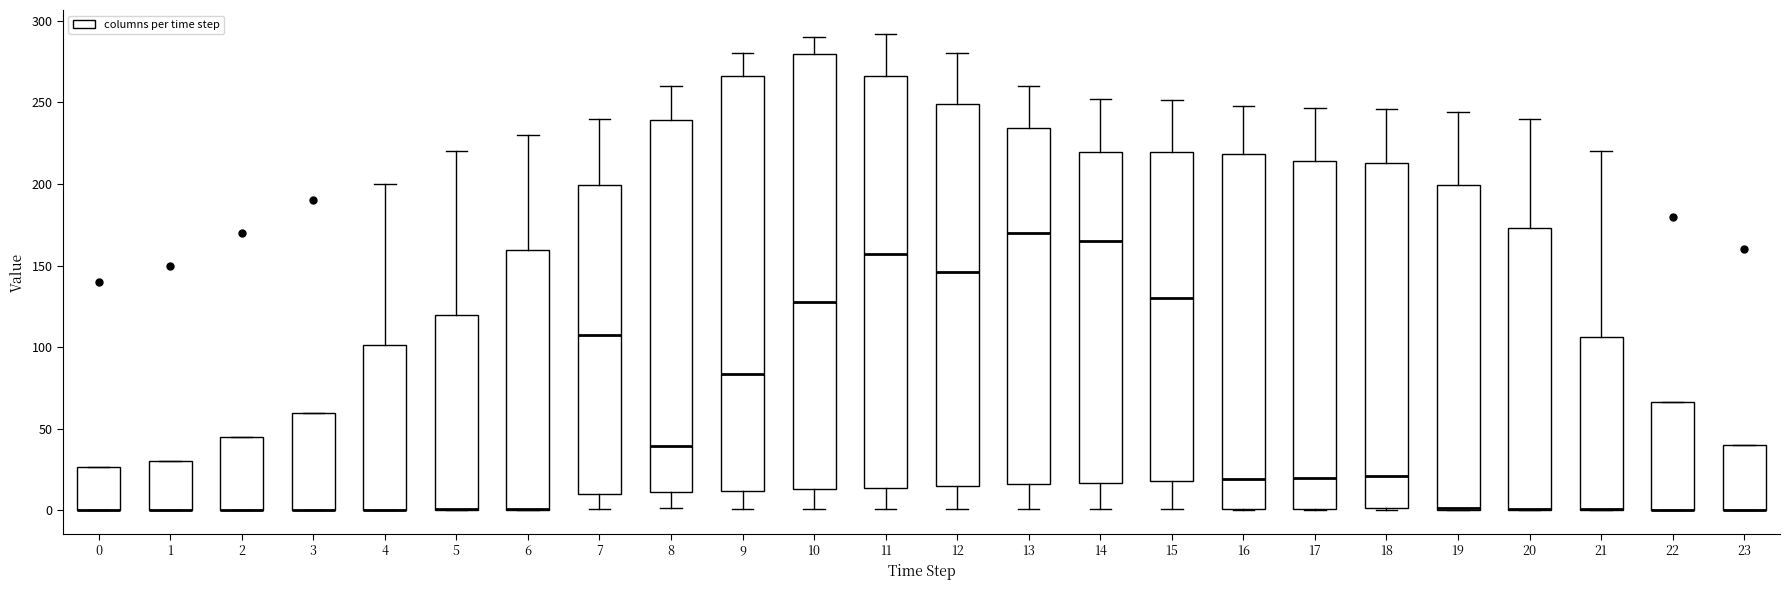

Comparing the boxes themselves (not the whiskers), which one is the tallest?

10